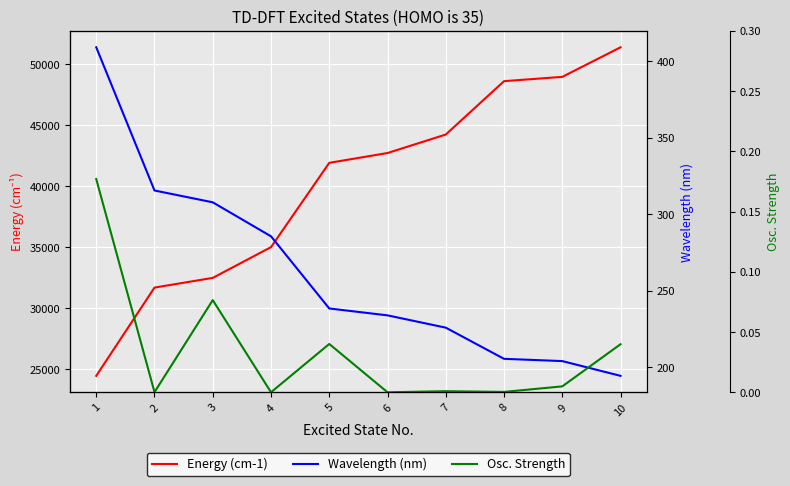

At which label is Wavelength (nm) closest to 301?

3